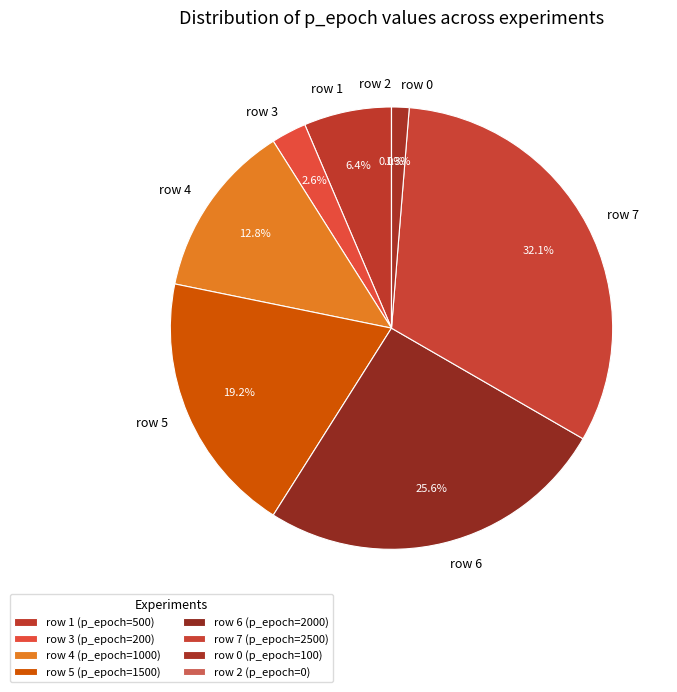

What is the largest slice in the pie chart?

7